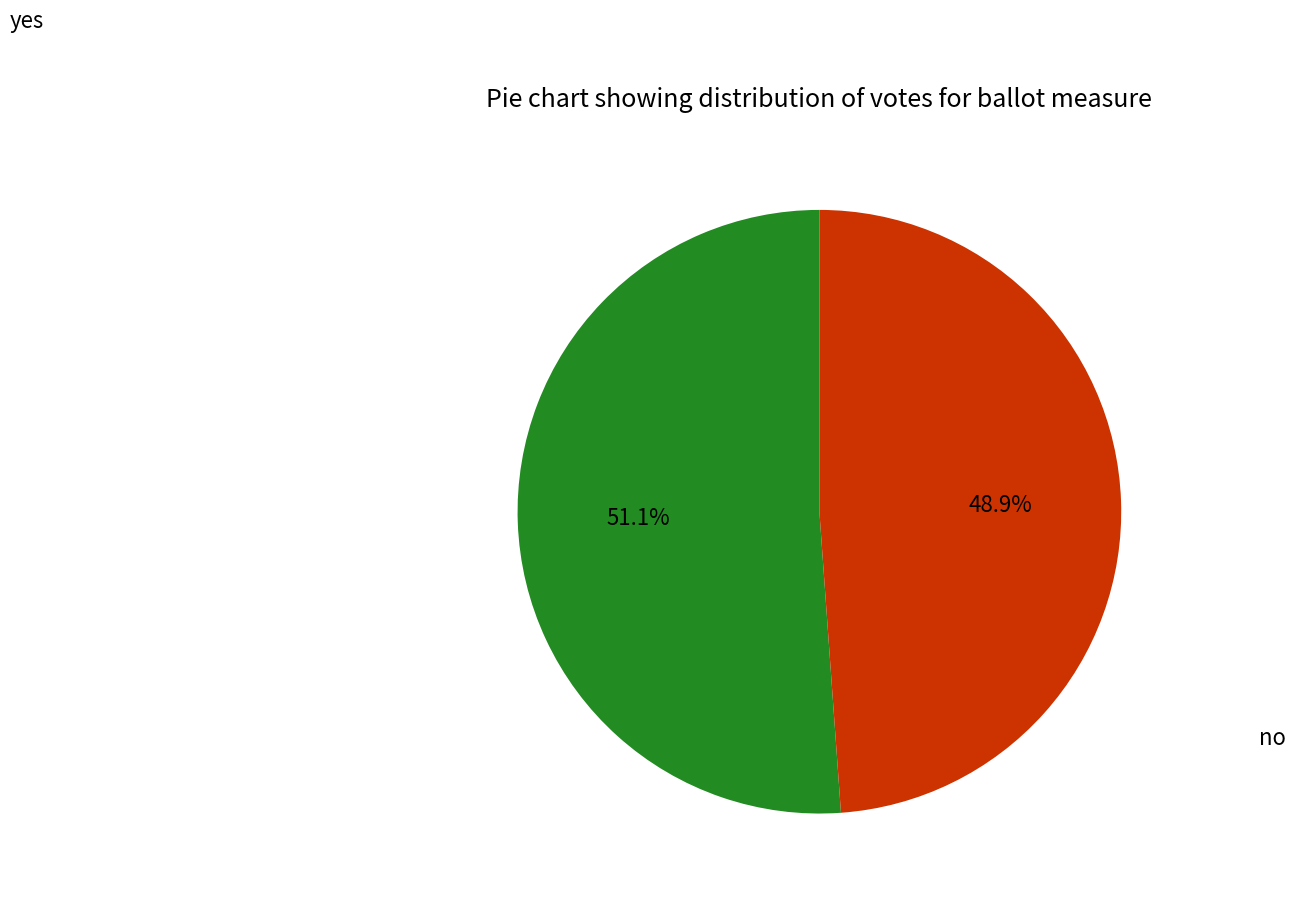

Count the number of slices in the pie.

2